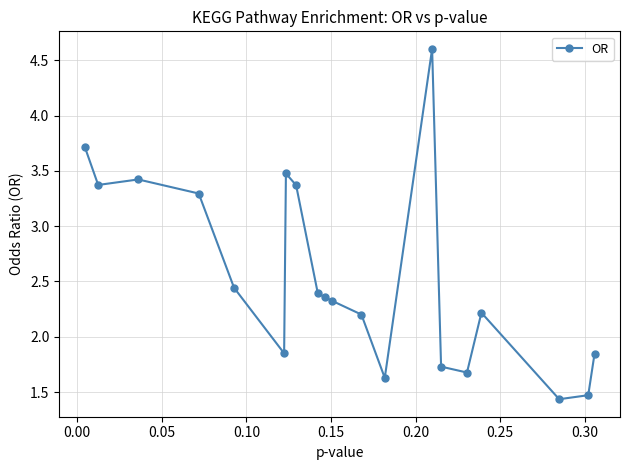

How many data points are above 2?

13